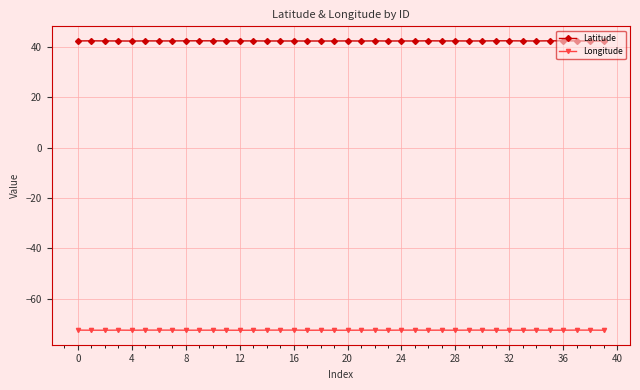

True or false: Longitude and Latitude intersect in this chart.

False